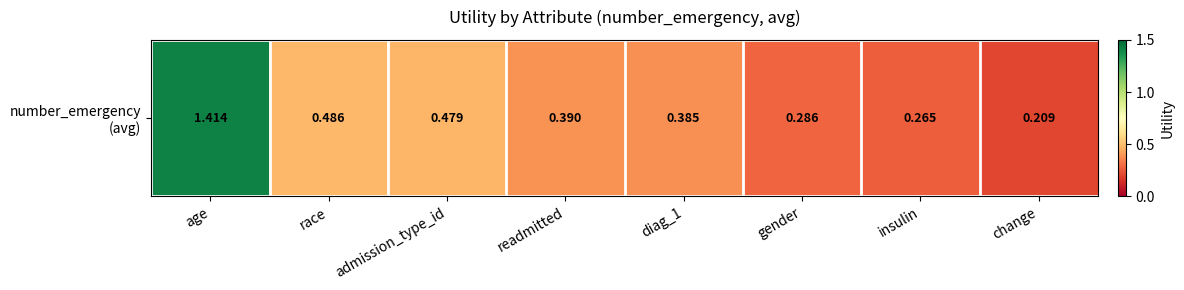

Reading right to left, transcribe all the data shown in this chart.

change=0.2	insulin=0.3	gender=0.3	diag_1=0.4	readmitted=0.4	admission_type_id=0.5	race=0.5	age=1.4